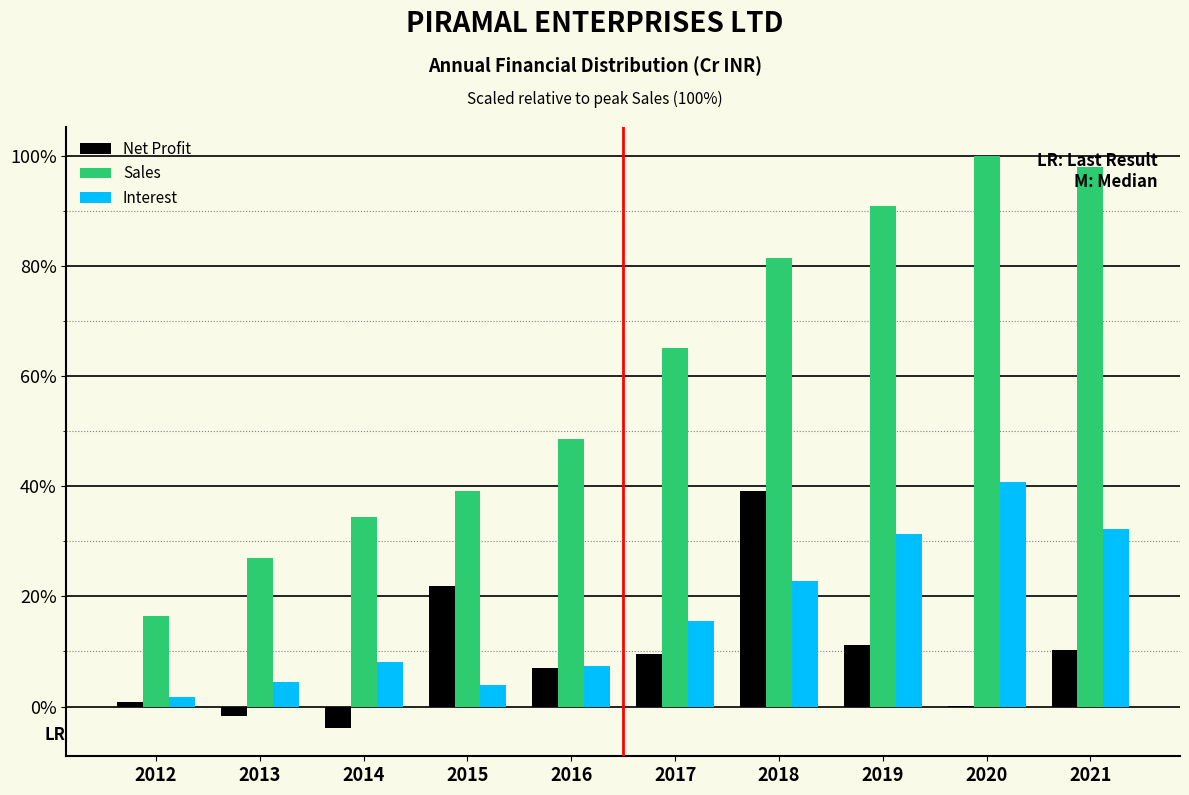

What is the maximum value for Sales?

100.0